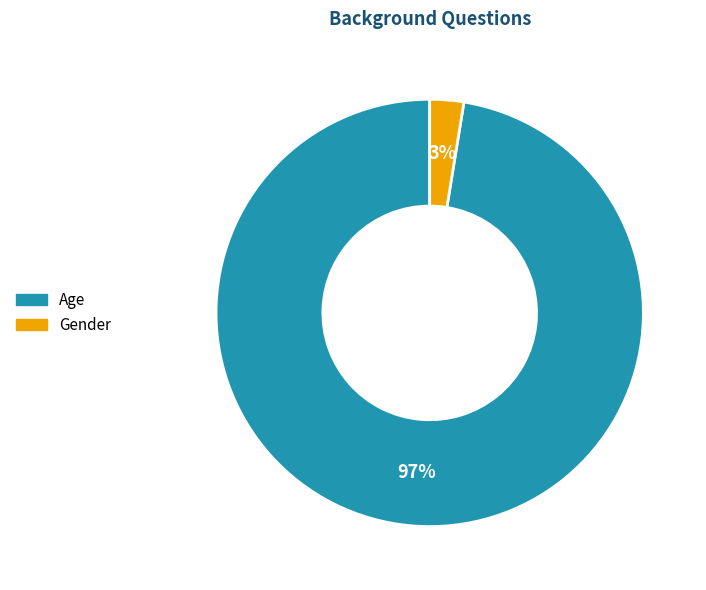

Between Gender and Age, which is larger?

Age